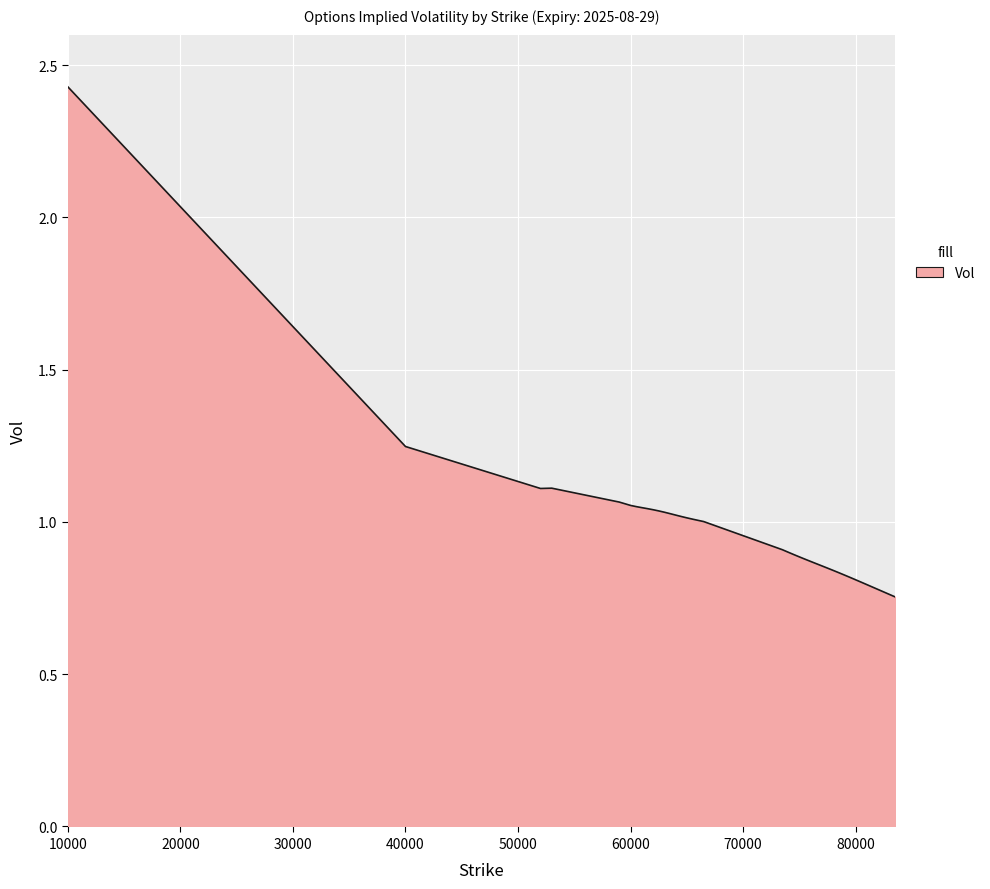

What is the value of the 4th point from the left?

1.1